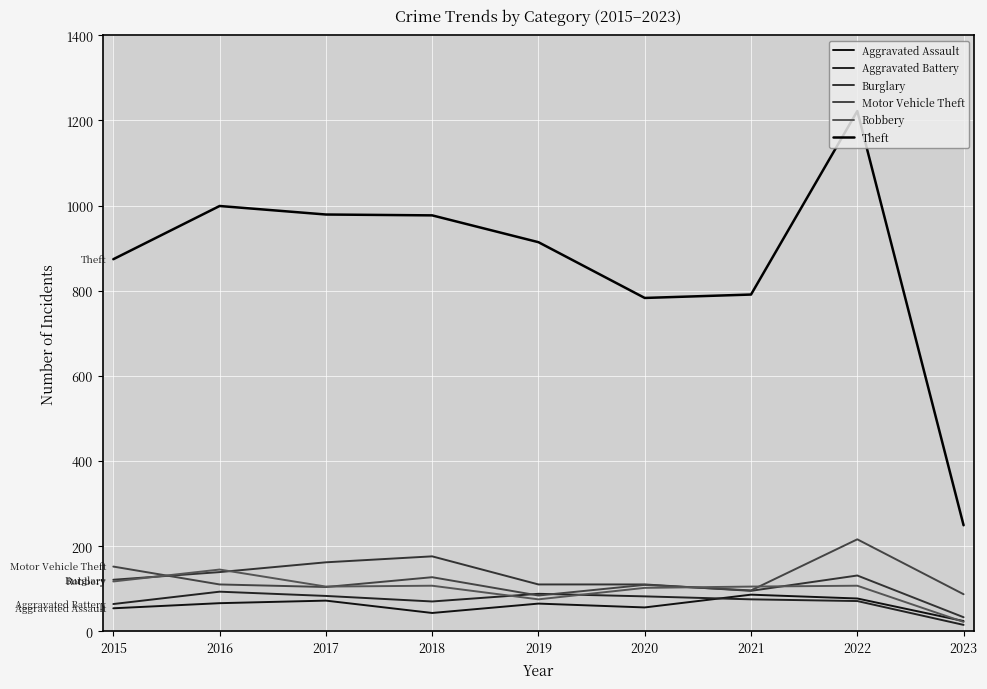

Which series changed the most between 2021 and 2023?

Theft